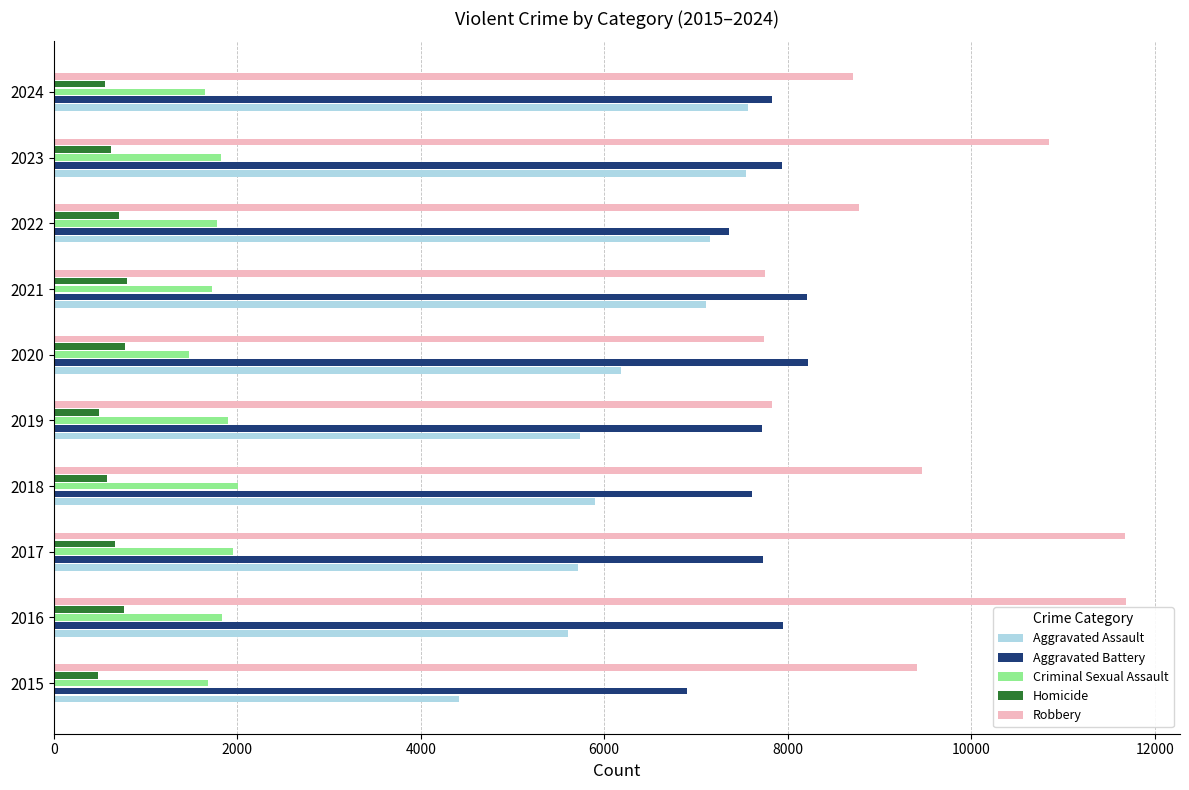

Is the value of Robbery at 2016 greater than the value of Criminal Sexual Assault at 2015?

Yes